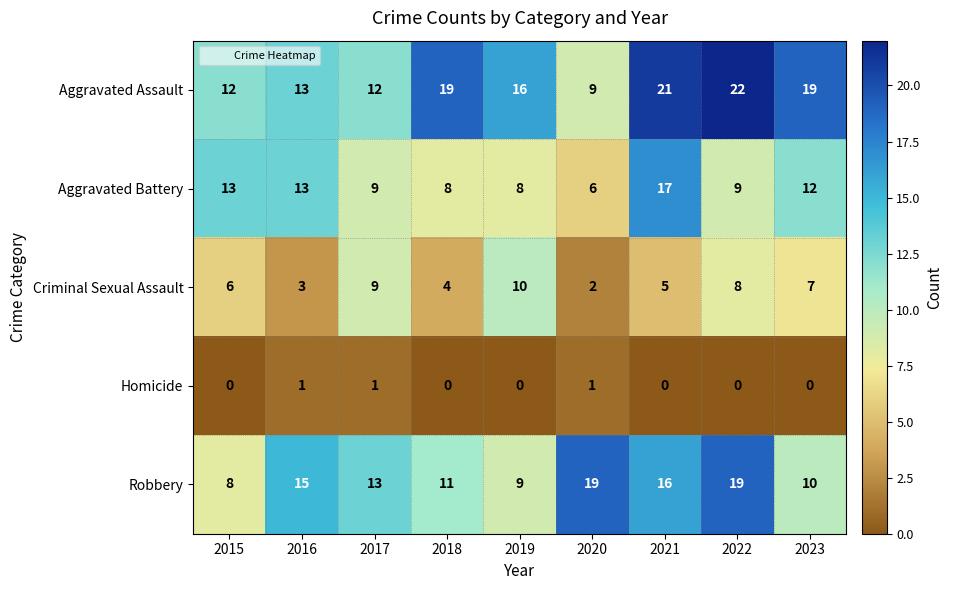

What is the difference between the maximum and minimum values in the Aggravated Assault series?

13